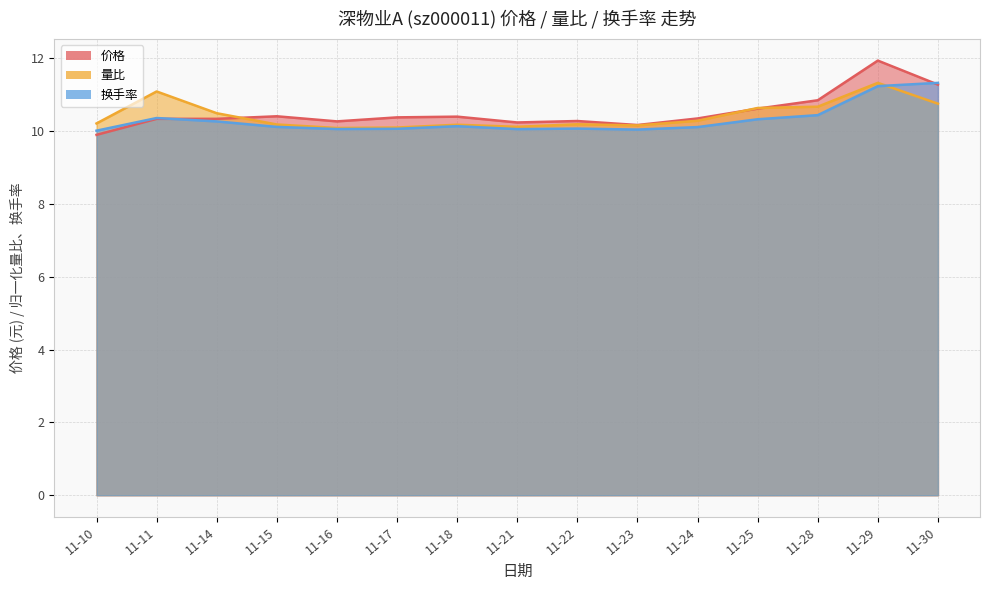

The value of 换手率 at 11-17 is 5.8. True or false?

False